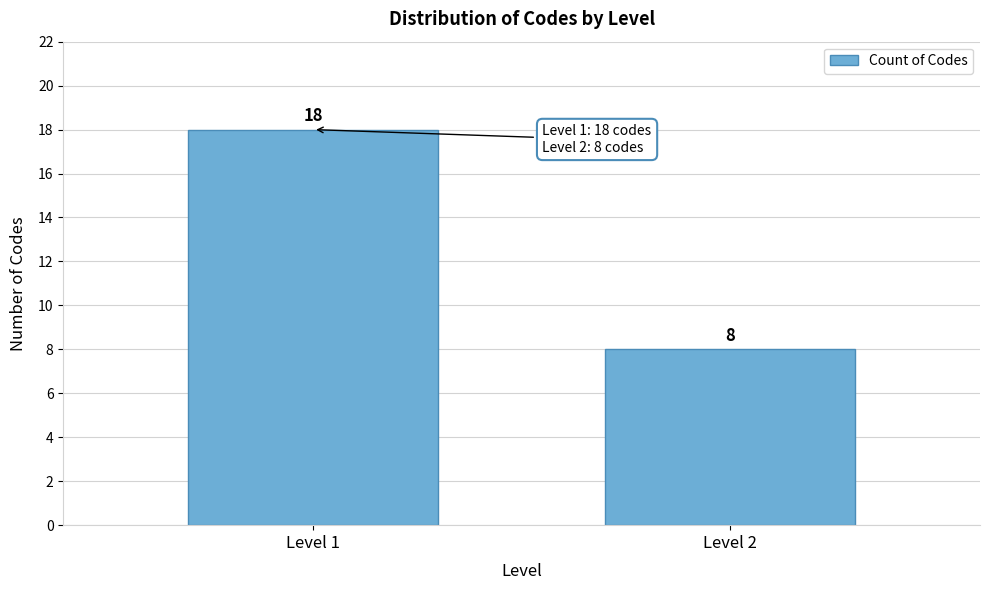

Reading left to right, extract all data points from this chart.

Level 1=18	Level 2=8